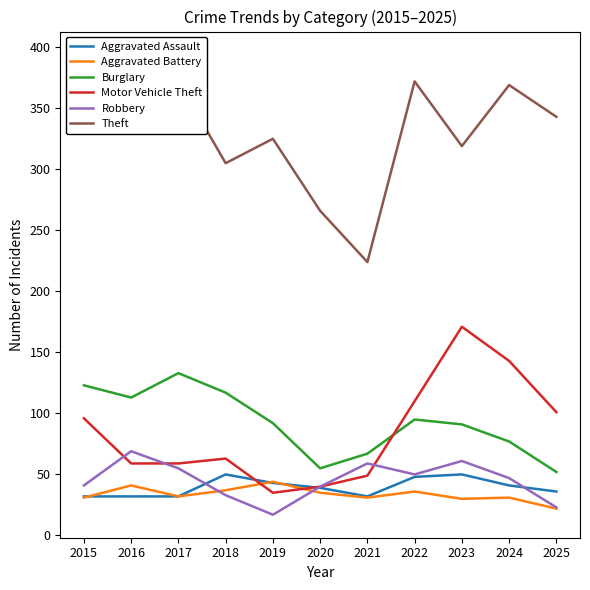

What is the value of the Motor Vehicle Theft point at the 9th from the left?

171